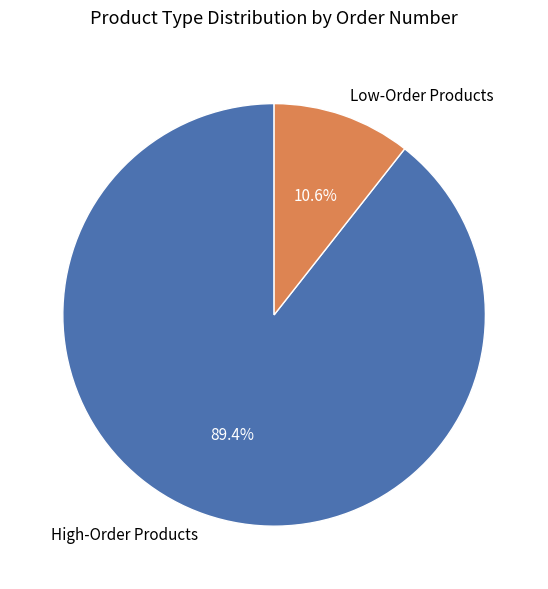

Which slice is the largest?

High-Order Products